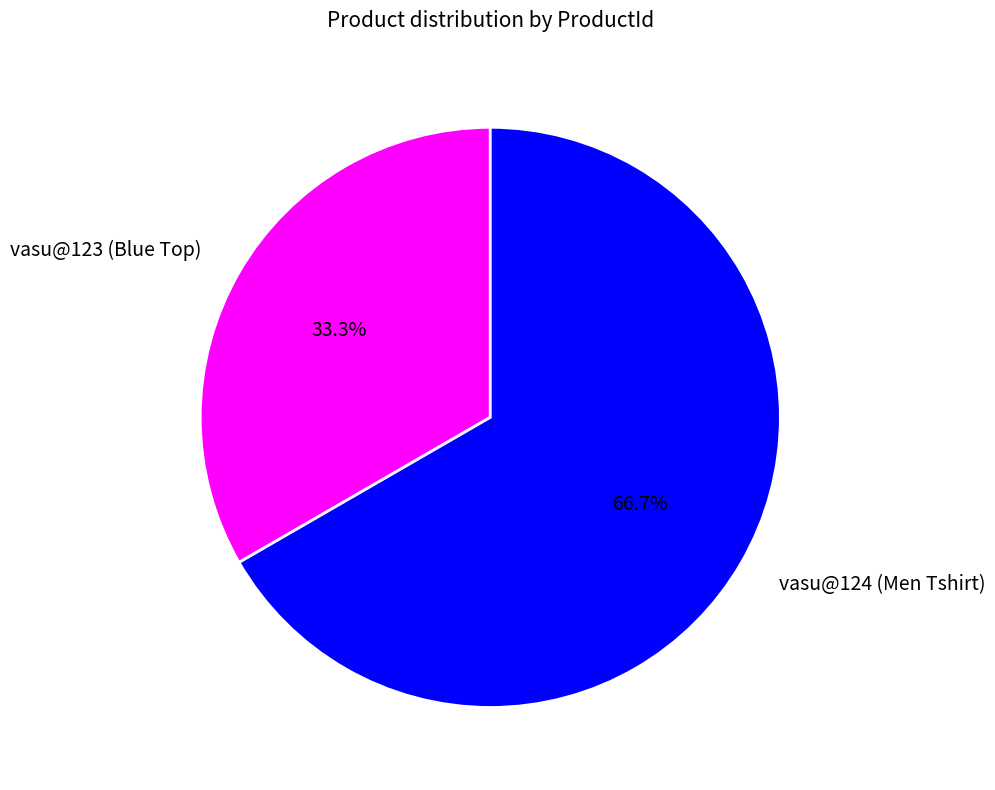

Count the number of slices in the pie.

2